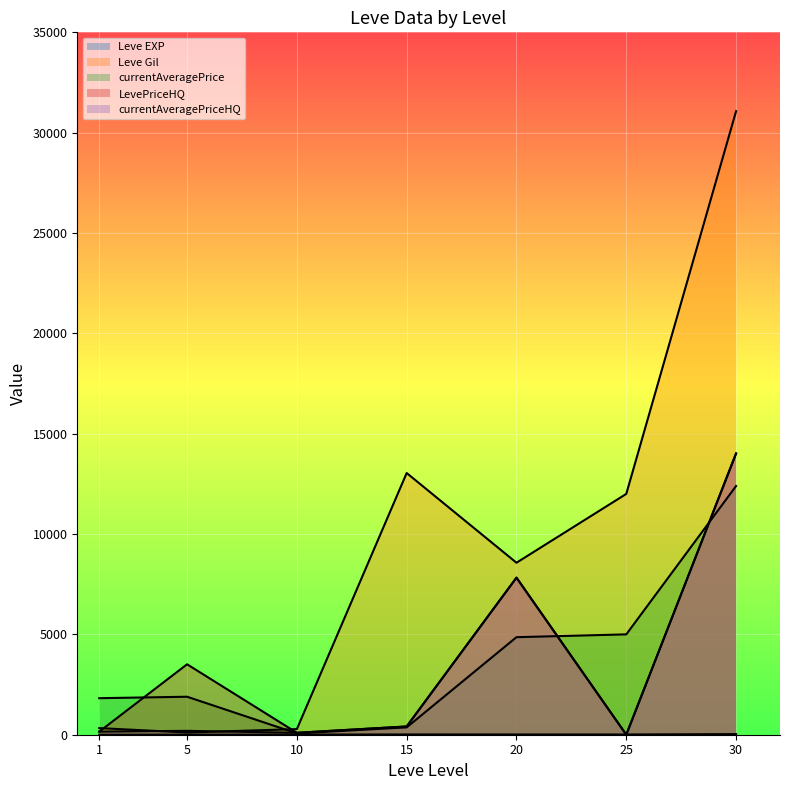

At how many categories does at least one series exceed 1564?

6